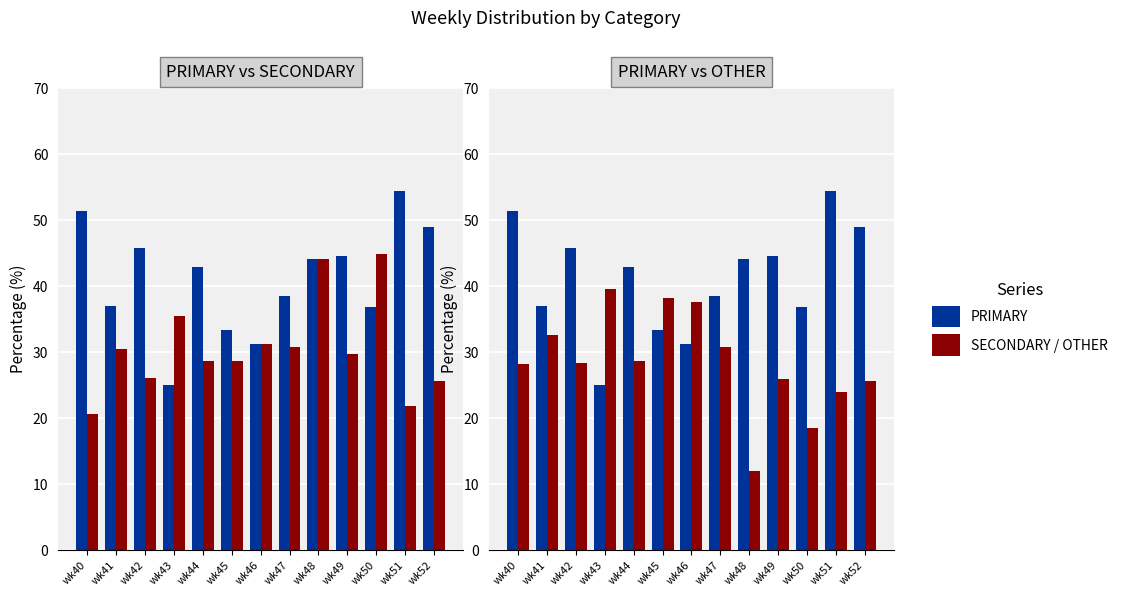

The OTHER series shows 43.6 at wk41. True or false?

False